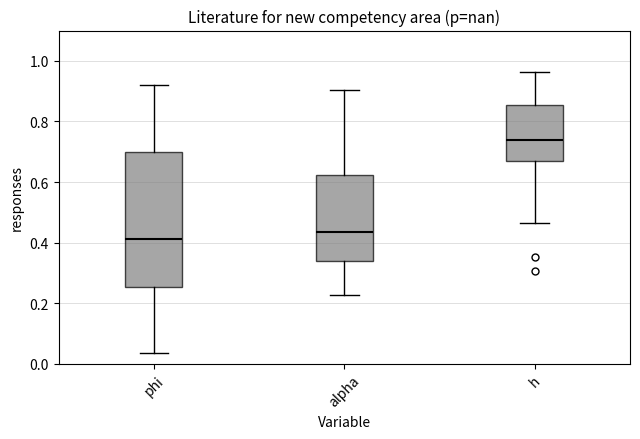

Reading left to right, transcribe this box plot: for each box, give where its median line is, the range the box spans, and where its two whiskers end, as read against the y-axis. The values are not printed on the chart, so give them approximately, as read against the axis.

phi: median 0.42, box 0.26 to 0.70, whiskers 0.04 to 0.92
alpha: median 0.44, box 0.34 to 0.62, whiskers 0.22 to 0.90
h: median 0.74, box 0.66 to 0.86, whiskers 0.46 to 0.96